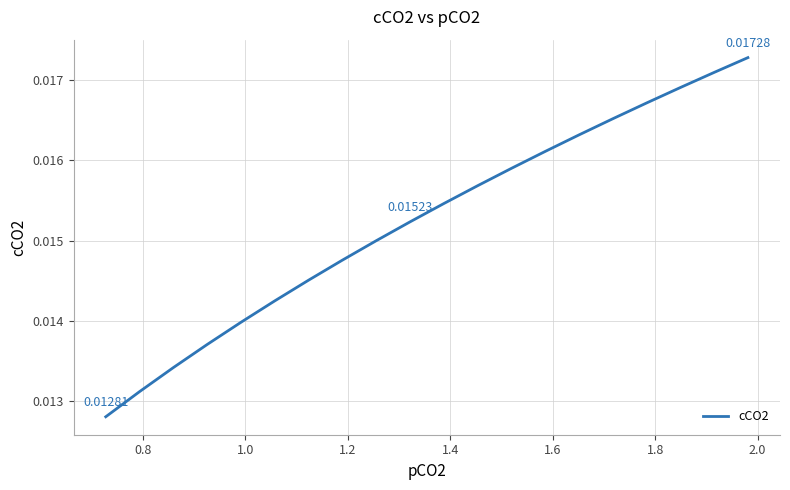

How many lines are shown in the chart?

1